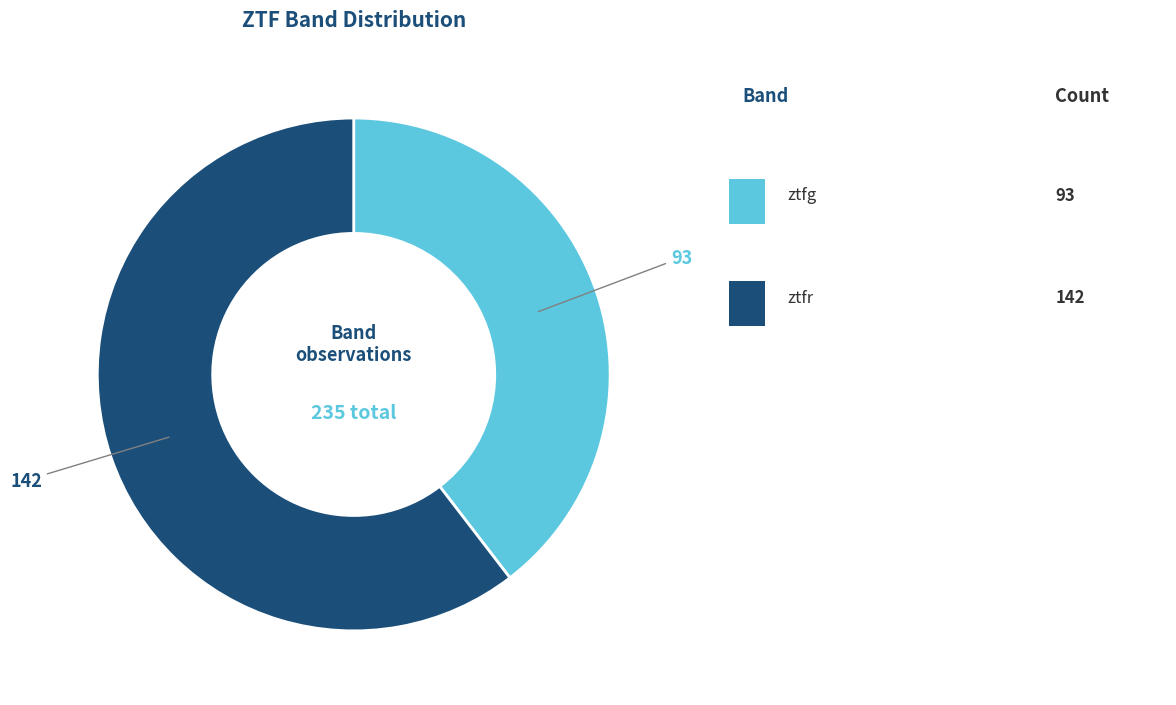

Is there any slice that represents more than half of the pie?

Yes